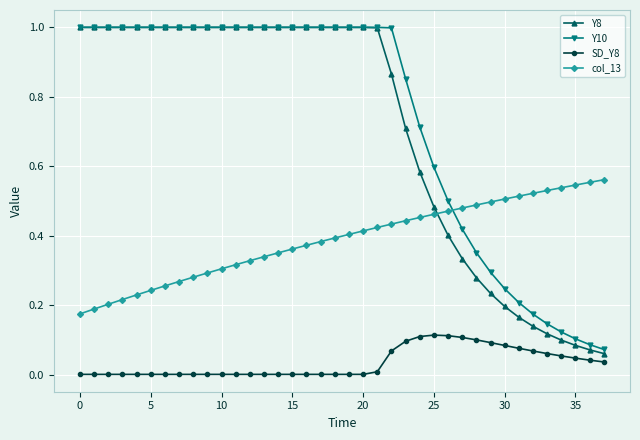

True or false: SD_Y8 and col_13 intersect in this chart.

False